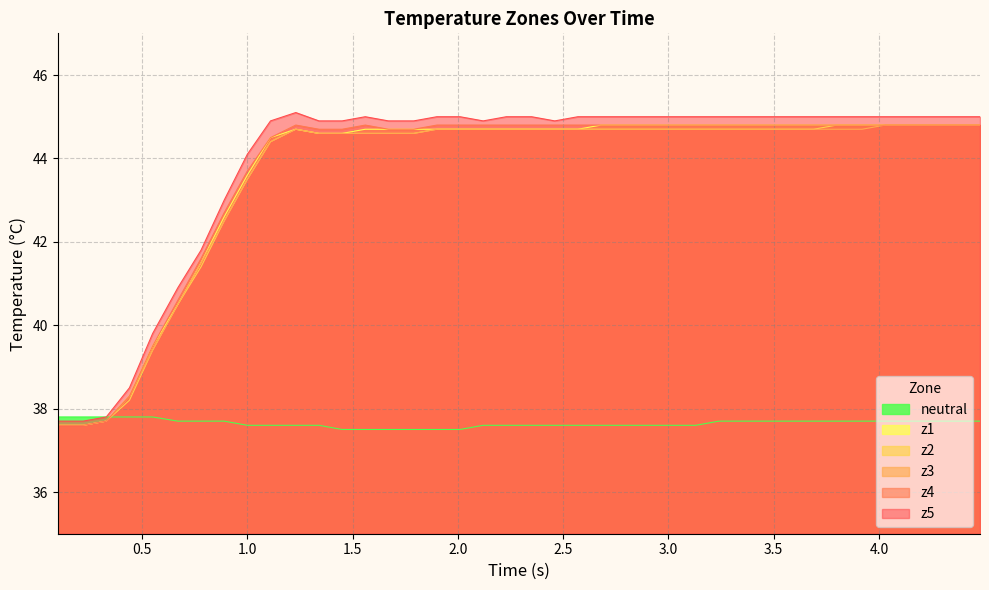

What is the lowest value of the neutral series?

37.5